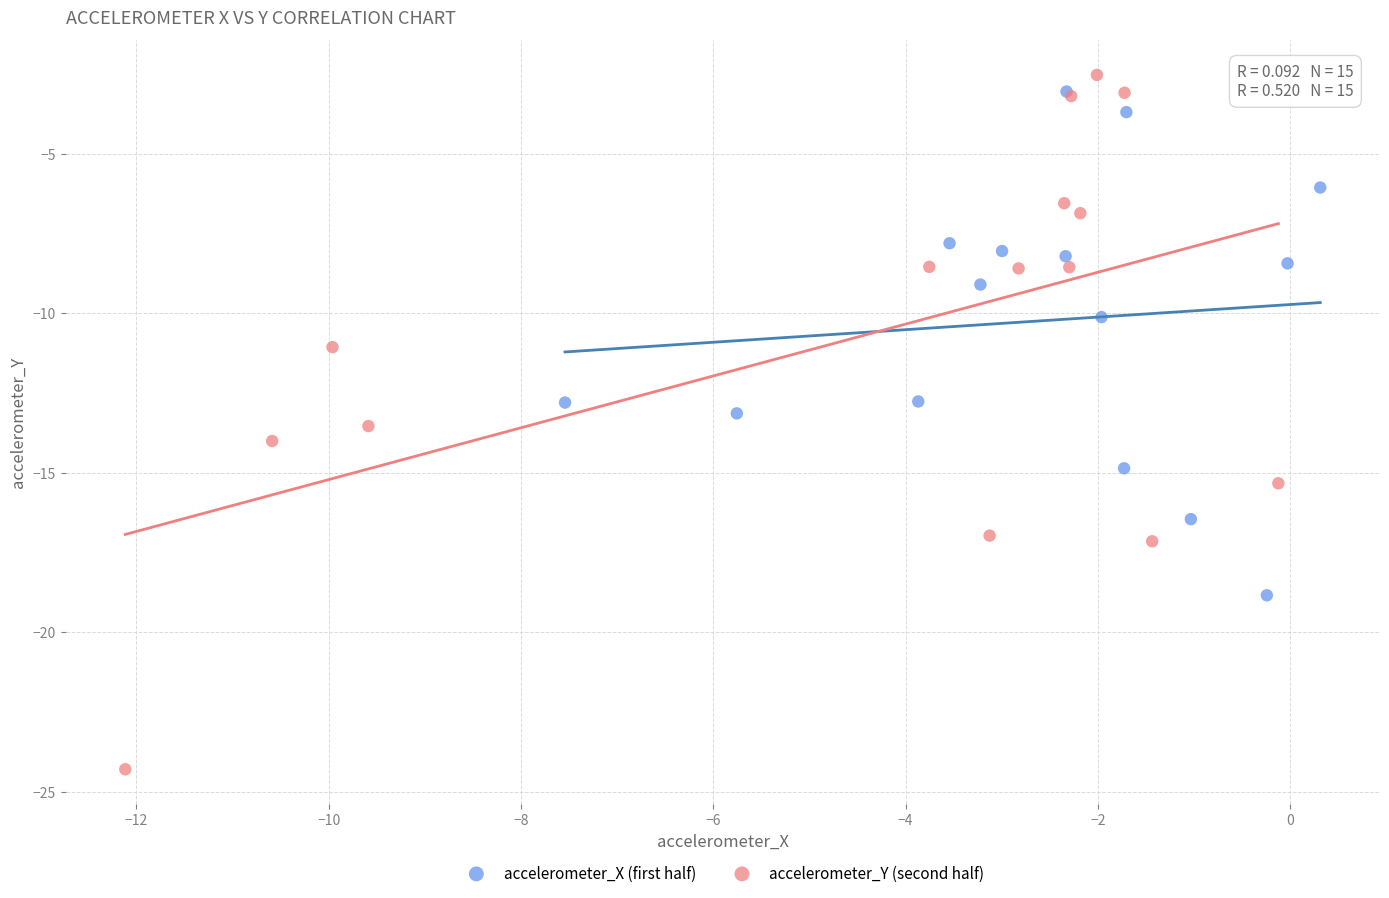

Which series contains the lowest Y value?

accelerometer_Y (second half)